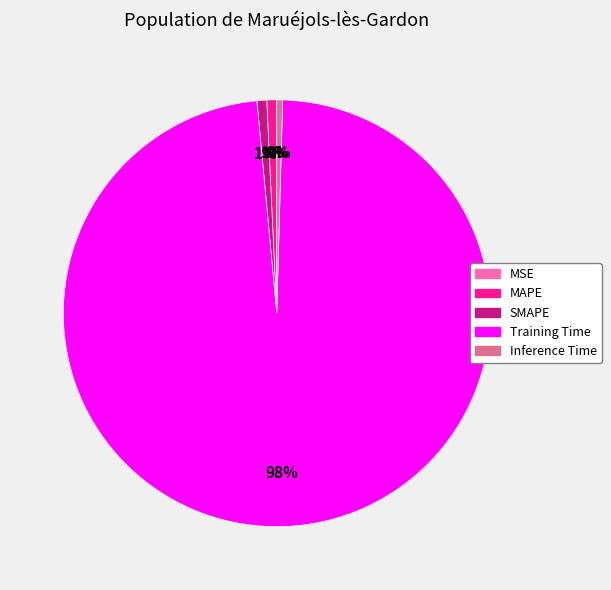

Is it true that MAPE is 8% of the pie?

False